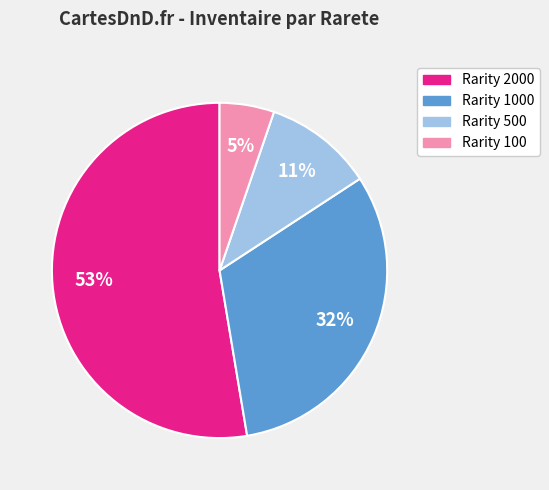

To the nearest percent, what is the average slice percentage?

25%